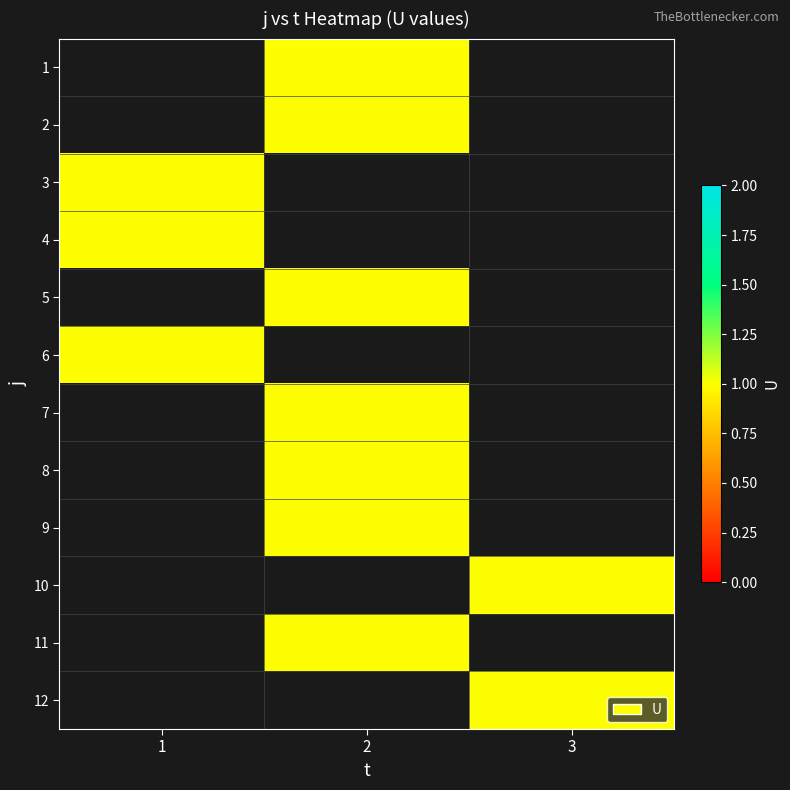

Which has a higher value, 1 or 2?

2